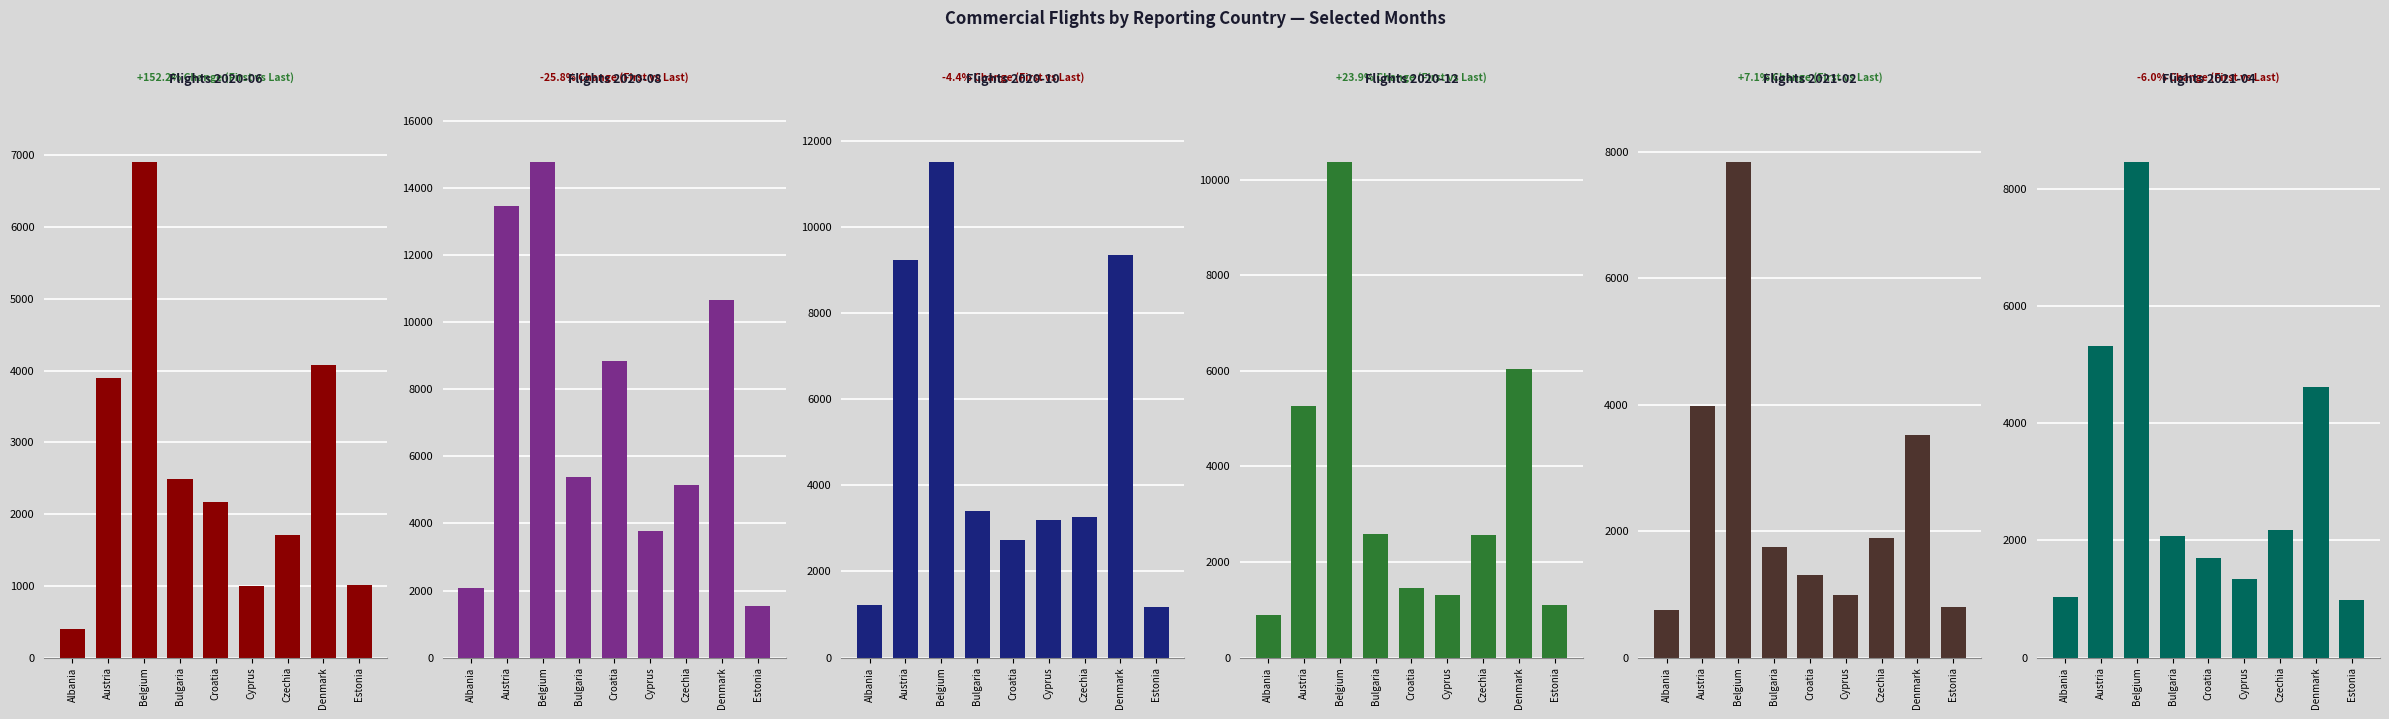

What are all the series names shown in the legend?

2020-06 (Number), 2020-08 (Number), 2020-10 (Number), 2020-12 (Number), 2021-02 (Number), 2021-04 (Number)